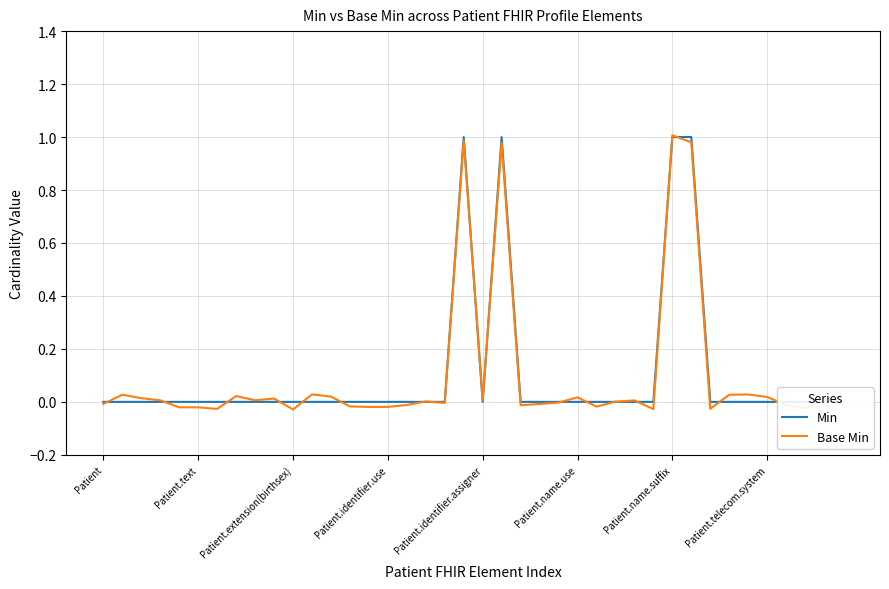

Rank the series by their average value, from highest to lowest.

Min, Base Min